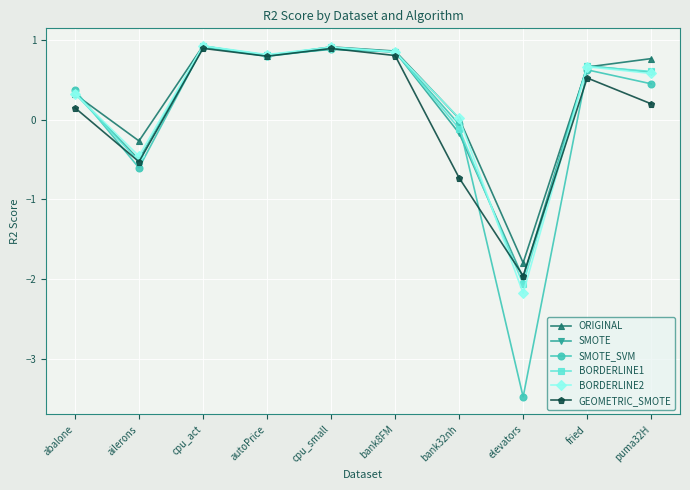

At which category does SMOTE_SVM reach its first local peak?

cpu_act